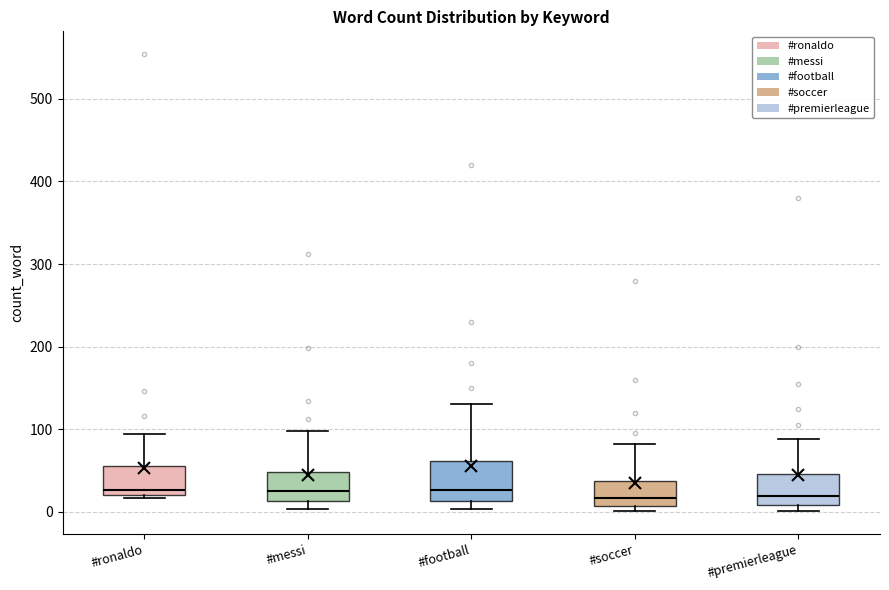

Reading left to right, transcribe this box plot: for each box, give where its median line is, the range the box spans, and where its two whiskers end, as read against the y-axis. The values are not printed on the chart, so give them approximately, as read against the axis.

#ronaldo: median 30, box 20 to 60, whiskers 20 (just below the box's lower edge) to 90
#messi: median 30, box 10 to 50, whiskers 0 to 100
#football: median 30, box 10 to 60, whiskers 0 to 130
#soccer: median 20, box 10 to 40, whiskers 0 to 80
#premierleague: median 20, box 10 to 50, whiskers 0 to 90